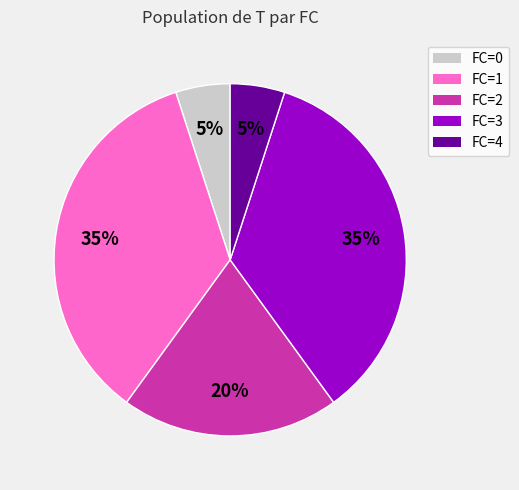

Is there any slice that represents more than half of the pie?

No